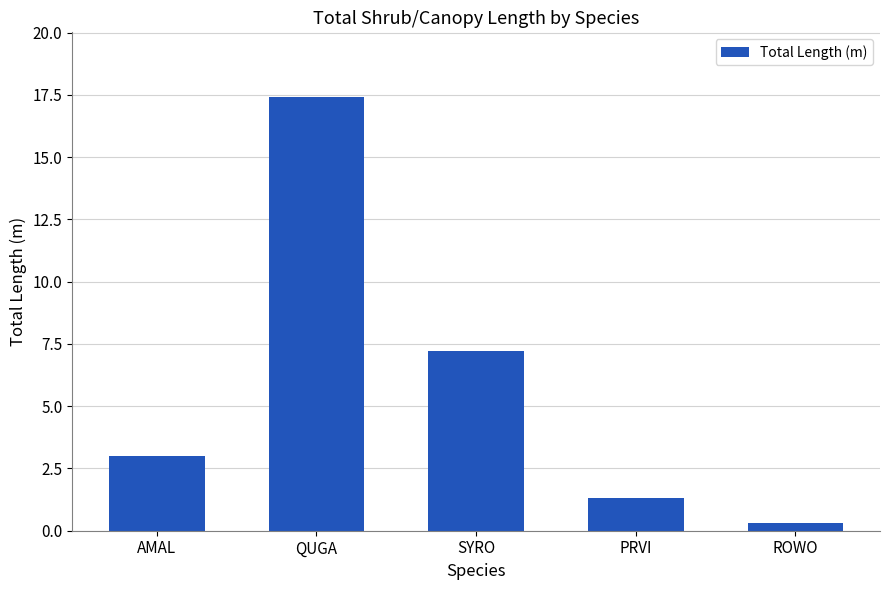

Rank the categories by value from lowest to highest.

ROWO, PRVI, AMAL, SYRO, QUGA